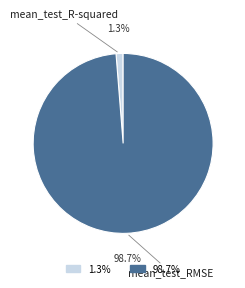

How much of the chart is everything except mean_test_RMSE?

1.3%